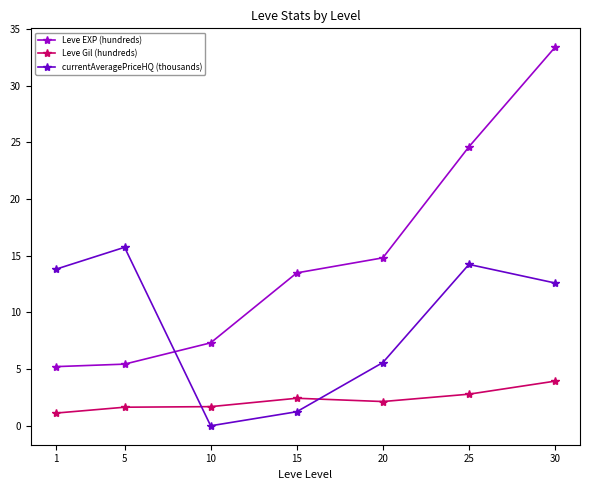

How many interior local peaks does the currentAveragePriceHQ (thousands) series have?

2